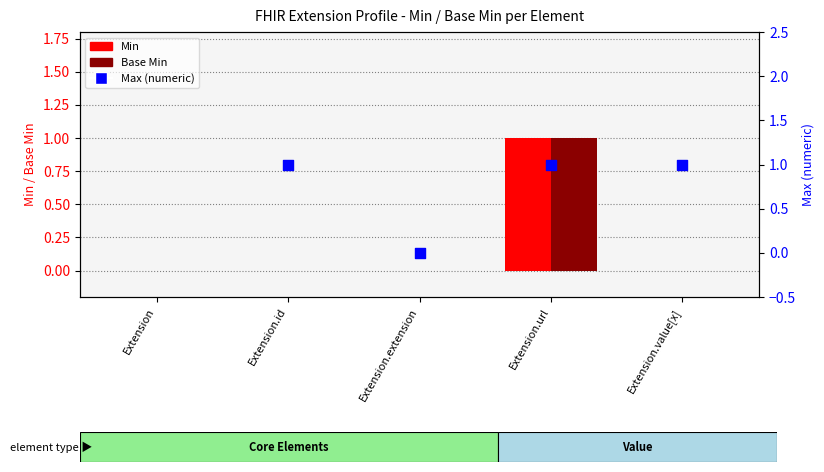

At how many categories does at least one series exceed 0?

3